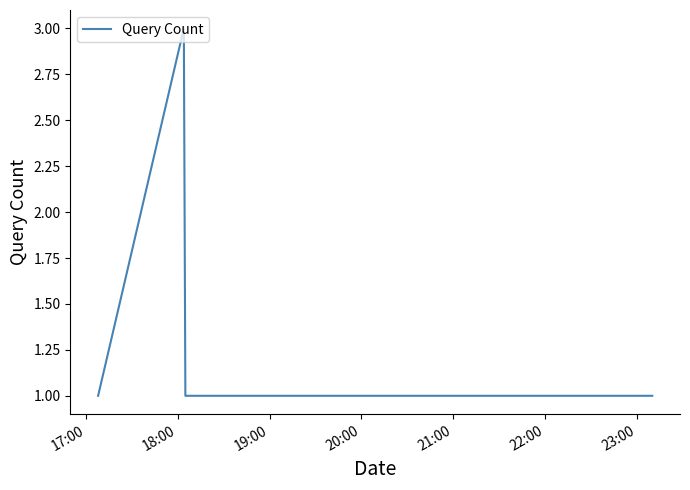

What is the sum of all values?

6